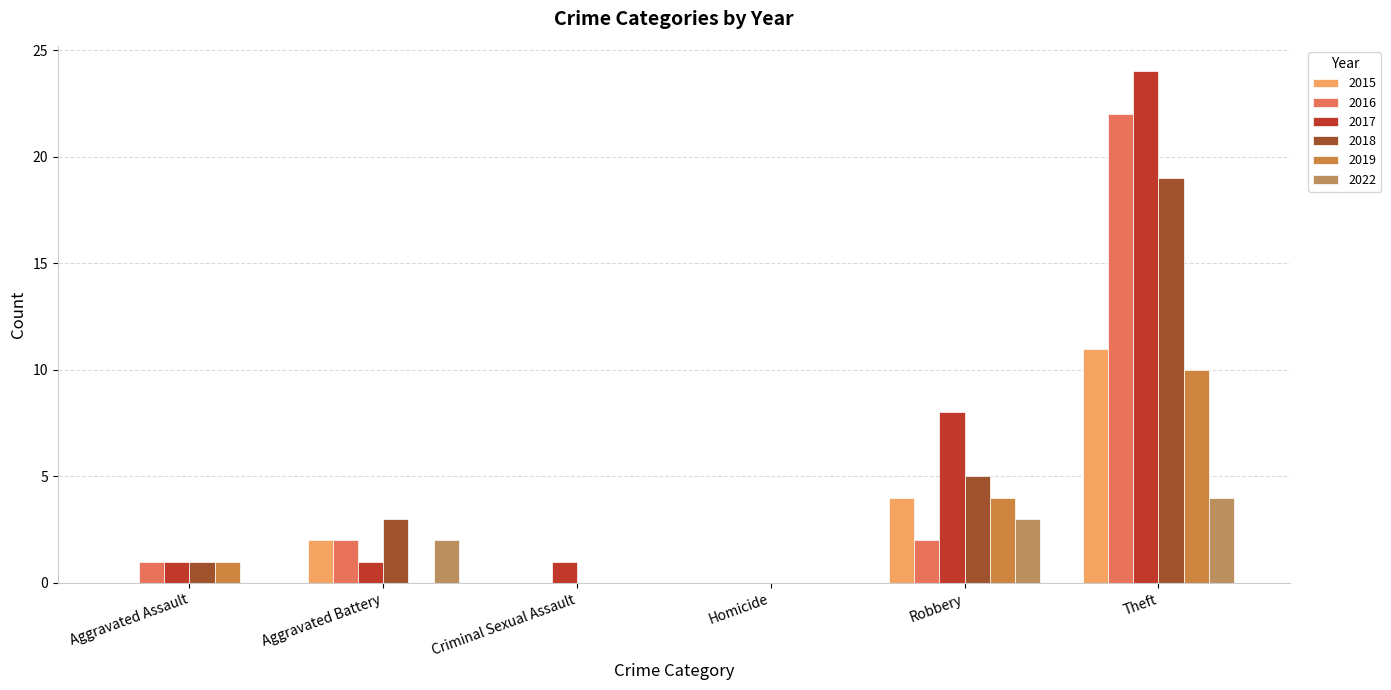

Count the number of data series in this chart.

6